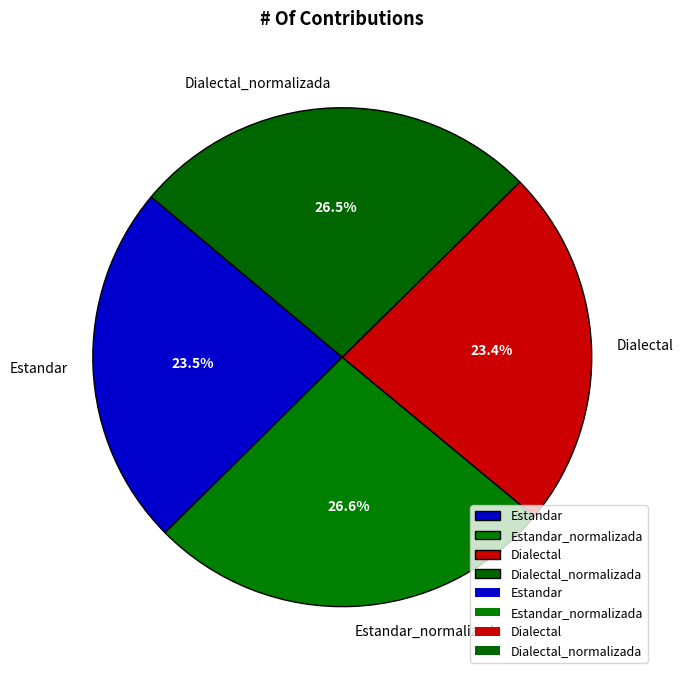

Combined, what portion of the pie is Dialectal_normalizada and Estandar?

50.0%